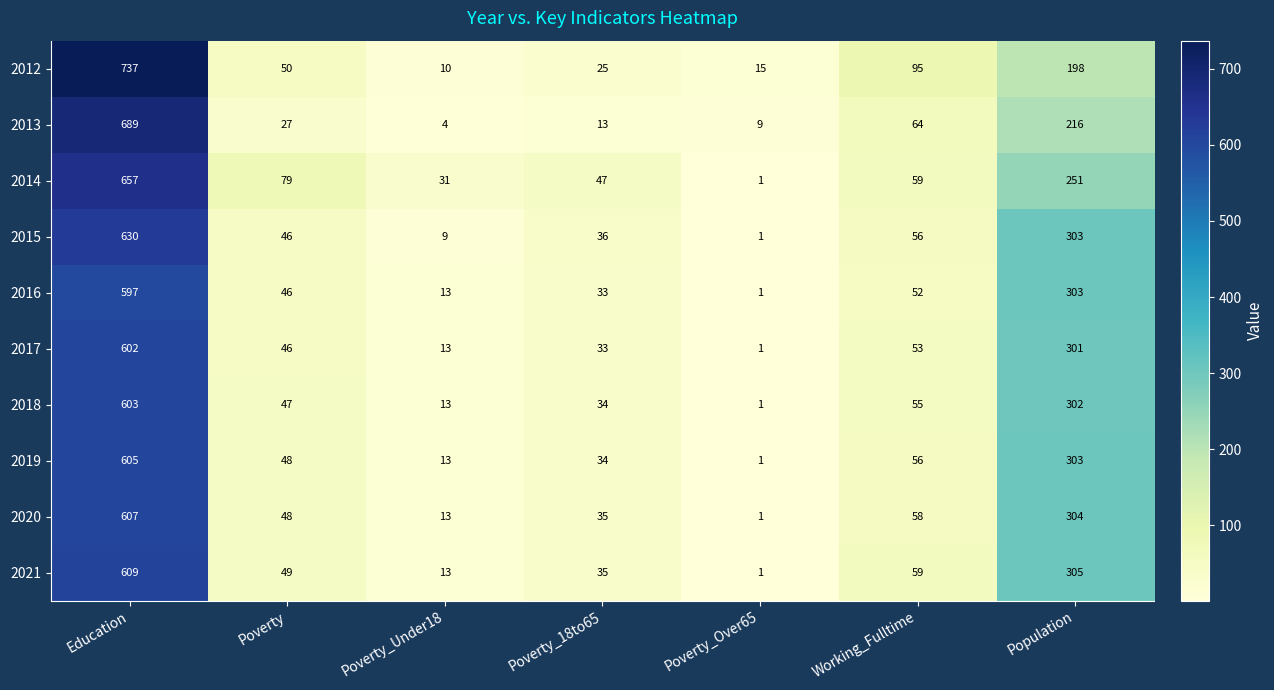

True or false: 2020 has a value of 607 at Education.

True